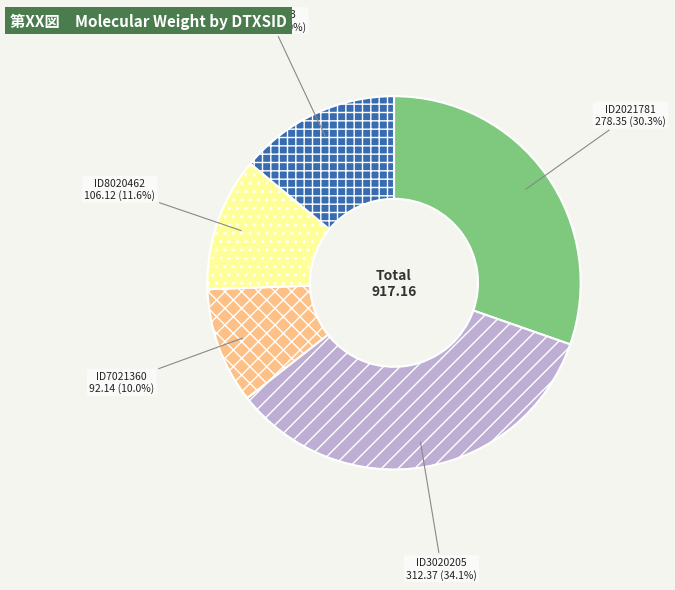

Is there a majority slice in this chart?

No